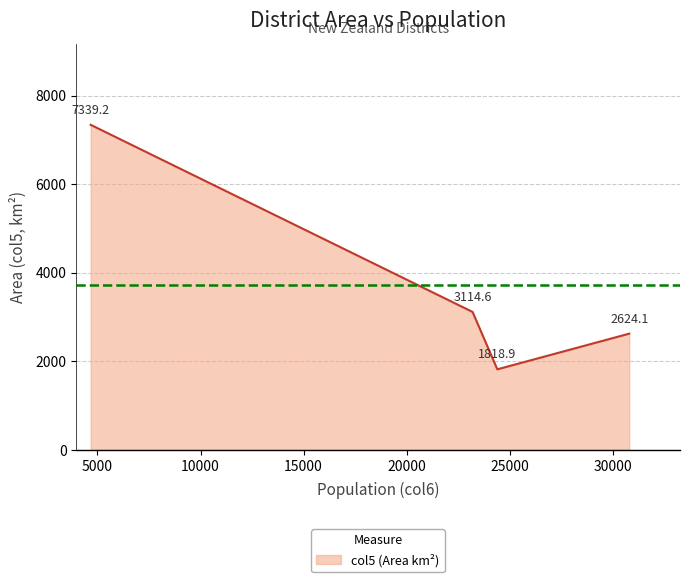

How many lines are shown in the chart?

1